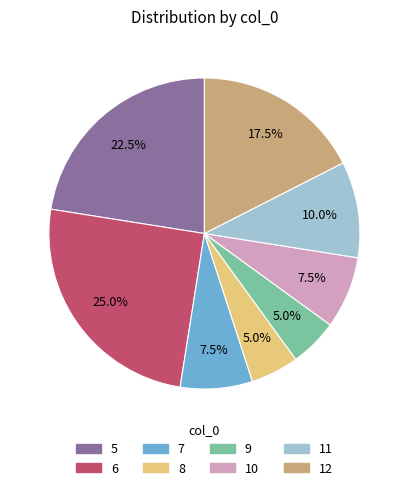

How much of the chart is everything except 8?

95.0%